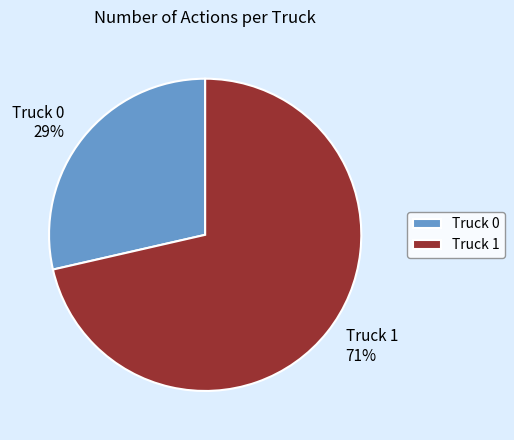

Combined, do Truck 0 and Truck 1 account for over 50%?

Yes